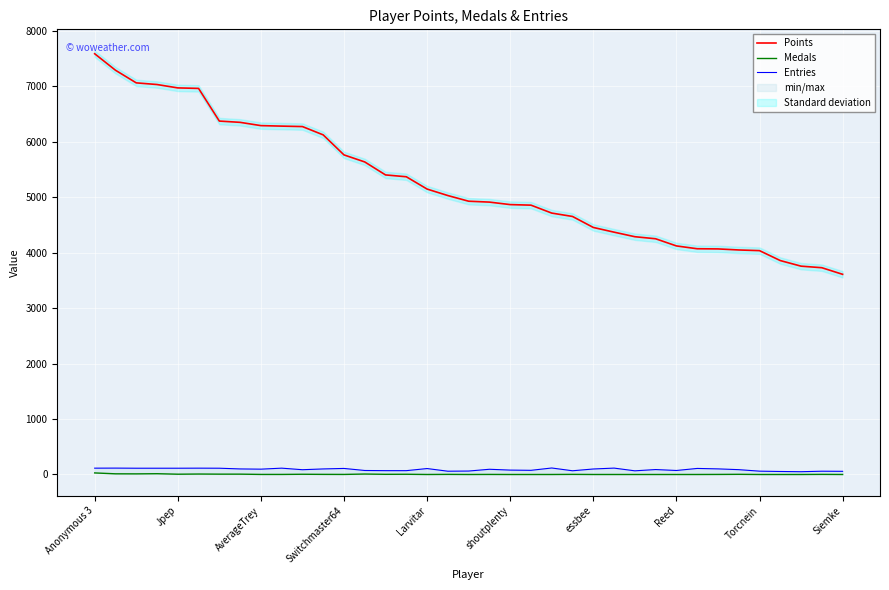

True or false: Entries and Points cross at least once.

False